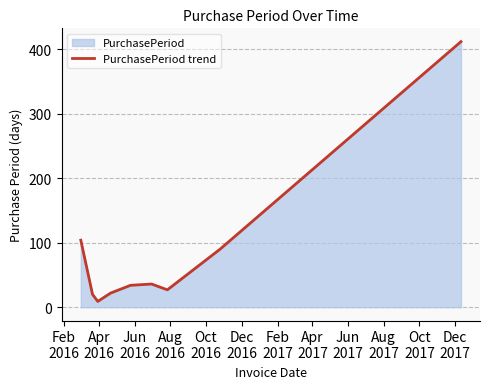

What is the maximum value shown in the chart?

412